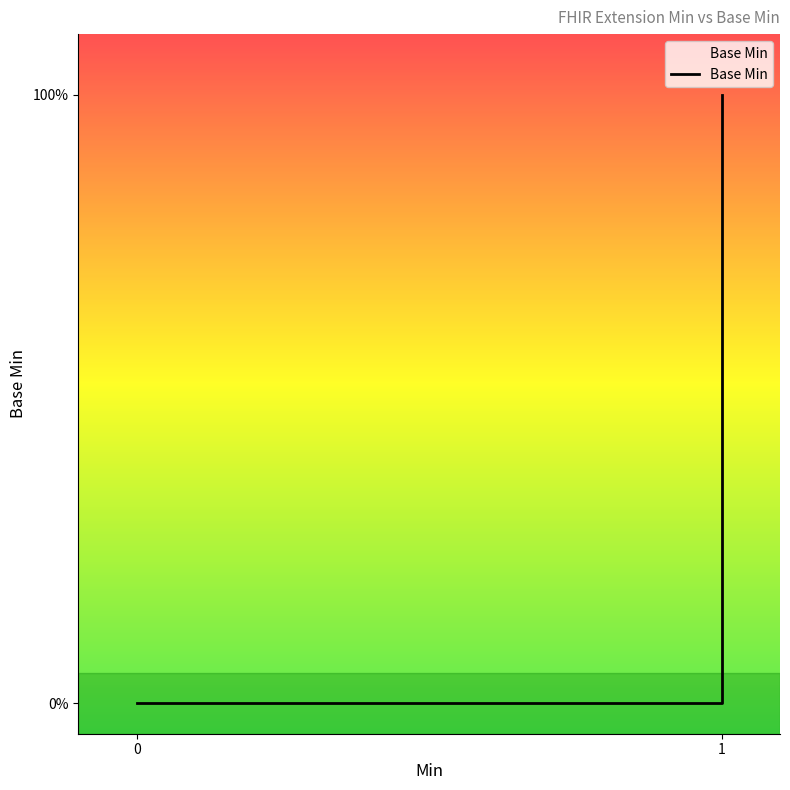

What is the greatest value displayed?

1